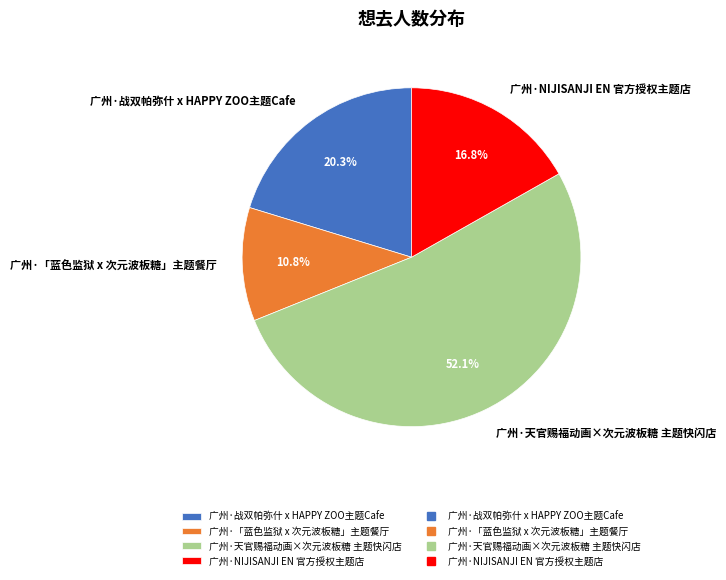

To the nearest percent, what is the difference between the largest and smallest slice percentages?

41%